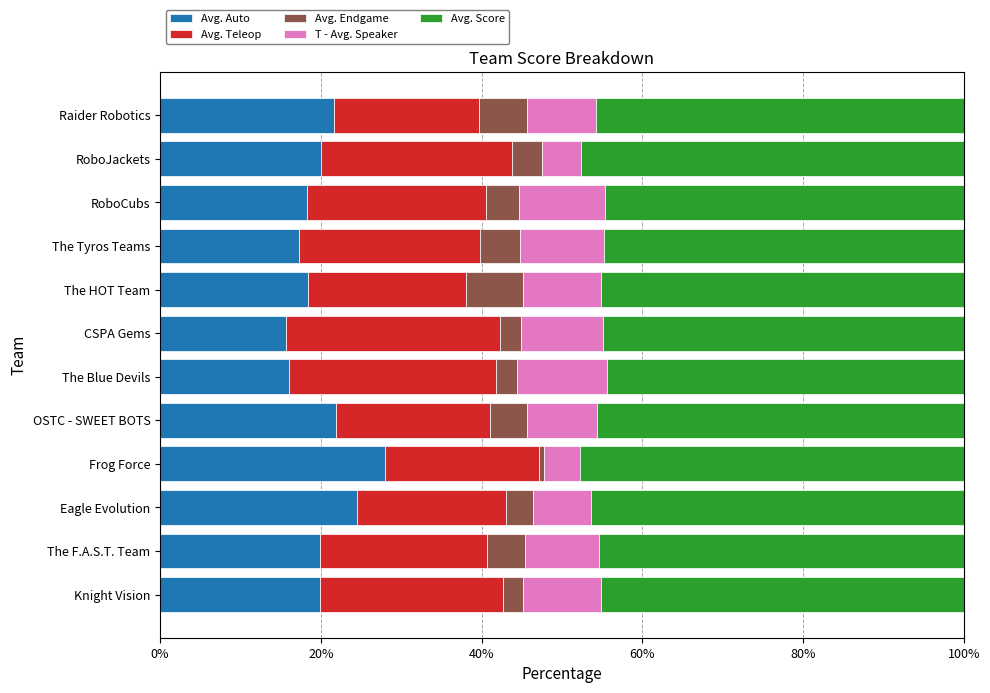

At which label does Avg. Auto reach its peak?

Frog Force